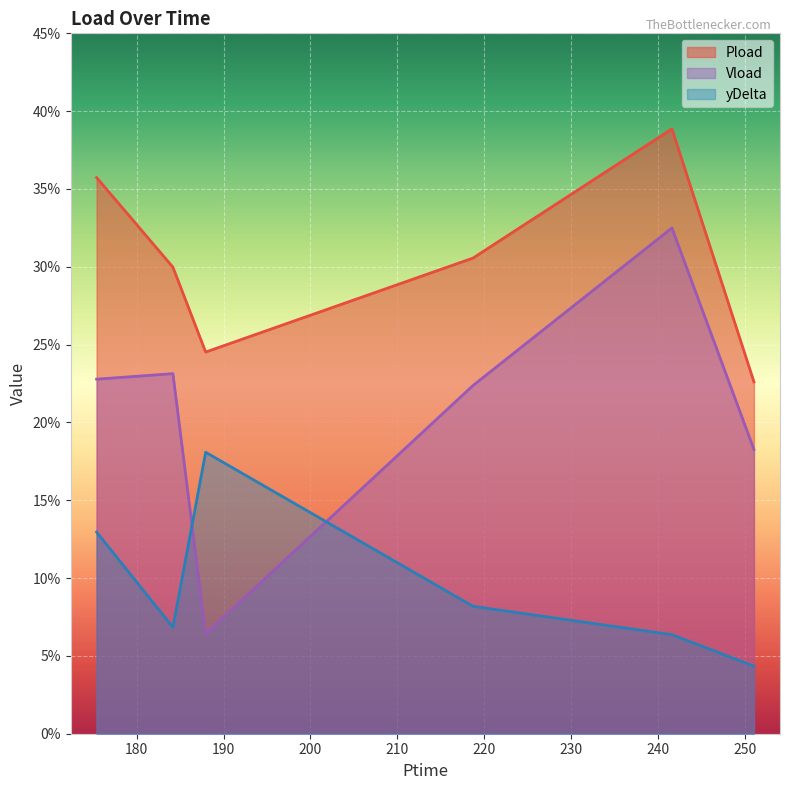

Does the chart display data point markers on the line(s)?

No